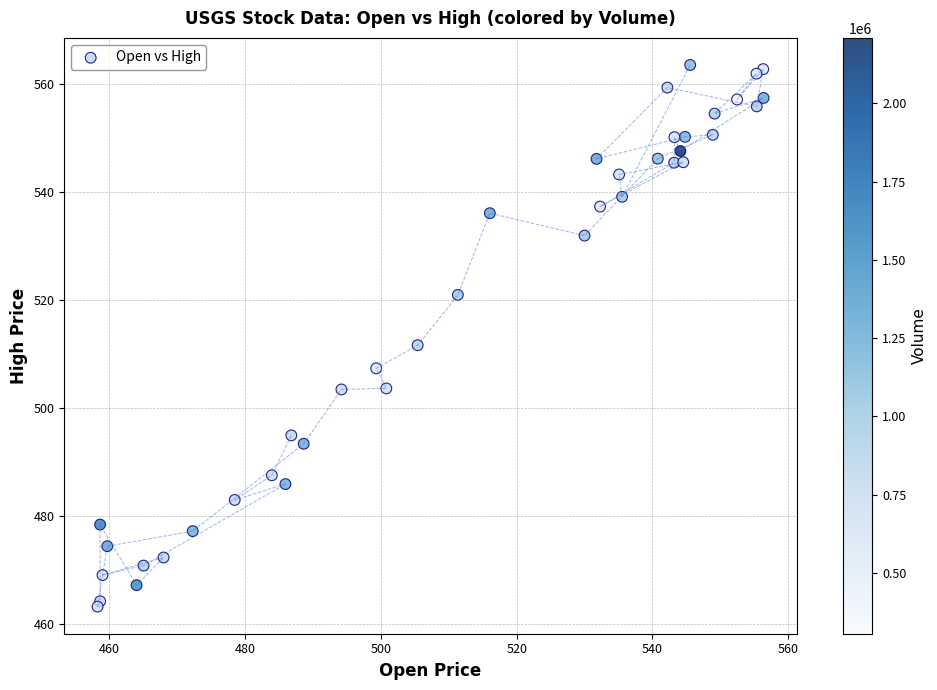

What Y value in the scatter plot is closest to 513?

511.7